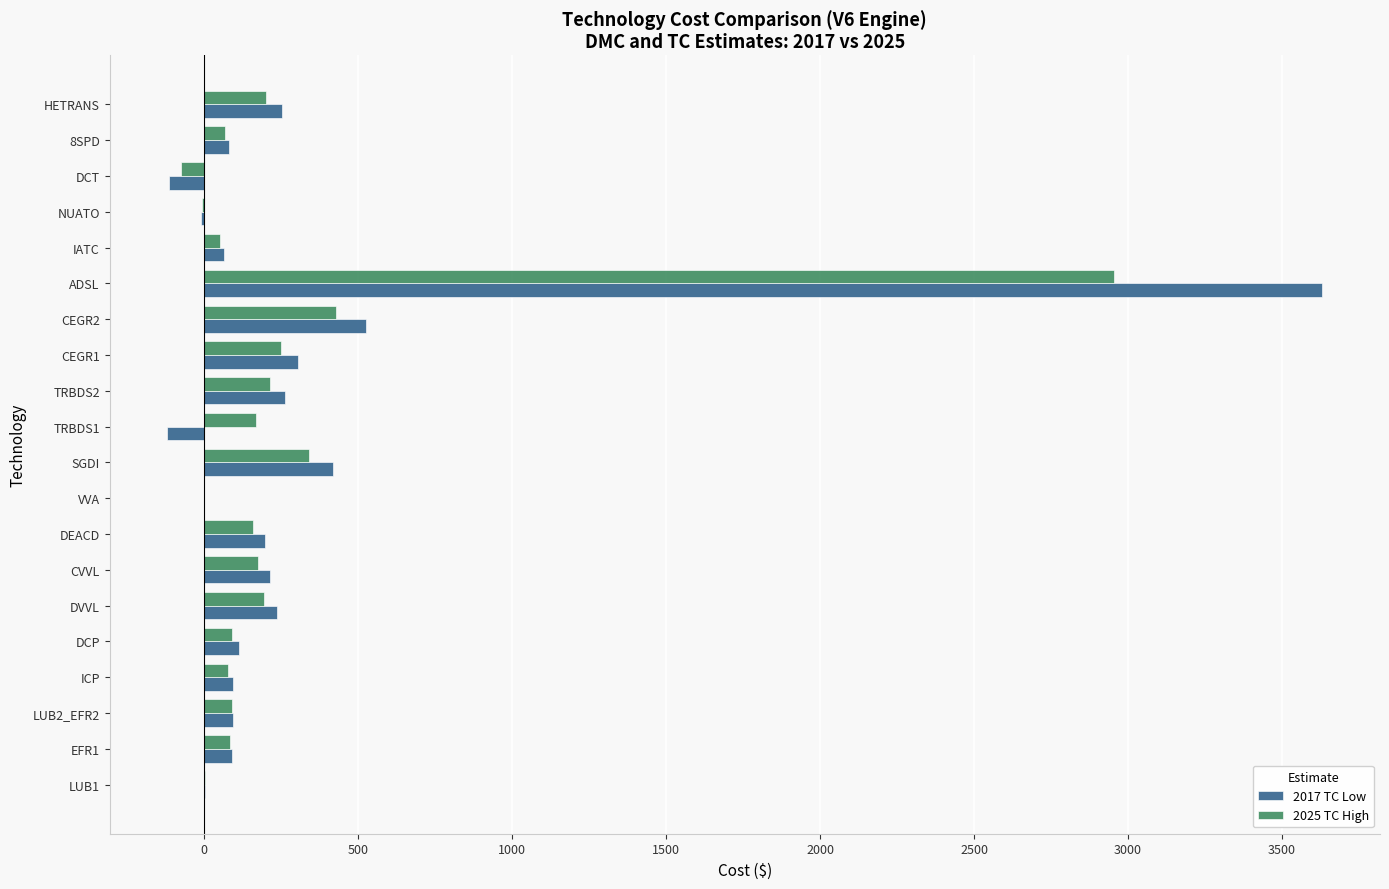

How many categories are shown in the chart?

20